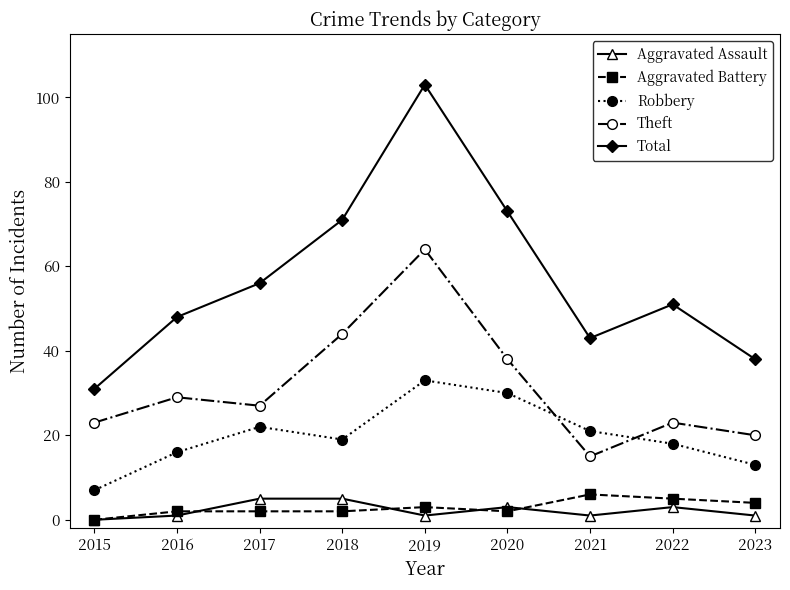

What is the greatest value displayed?

103